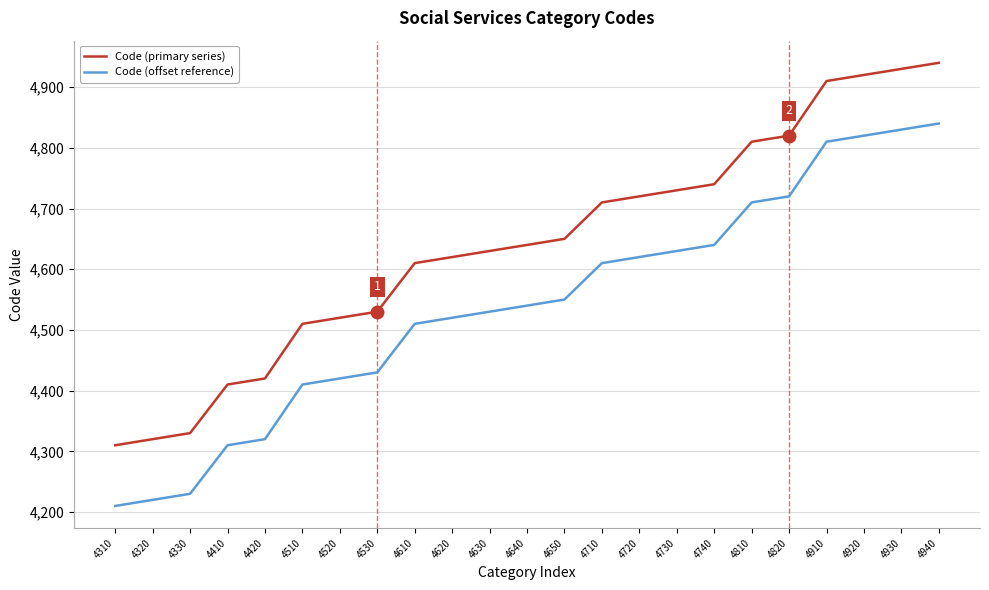

What is the sum of all Code (offset reference) values?

104430